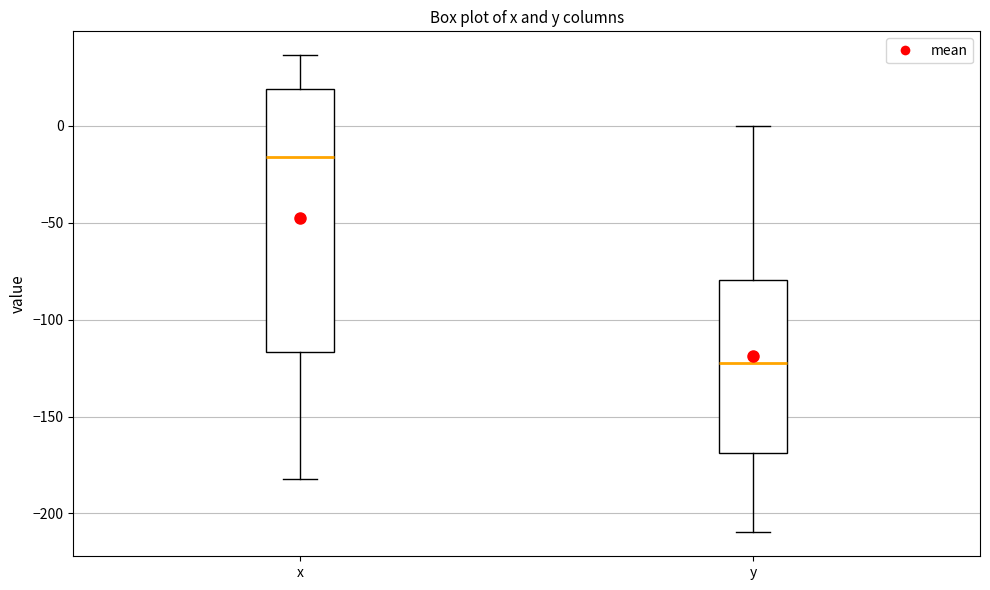

Reading left to right, transcribe this box plot: for each box, give where its median line is, the range the box spans, and where its two whiskers end, as read against the y-axis. The values are not printed on the chart, so give them approximately, as read against the axis.

x: median -15, box -115 to 20, whiskers -180 to 35
y: median -120, box -170 to -80, whiskers -210 to 0